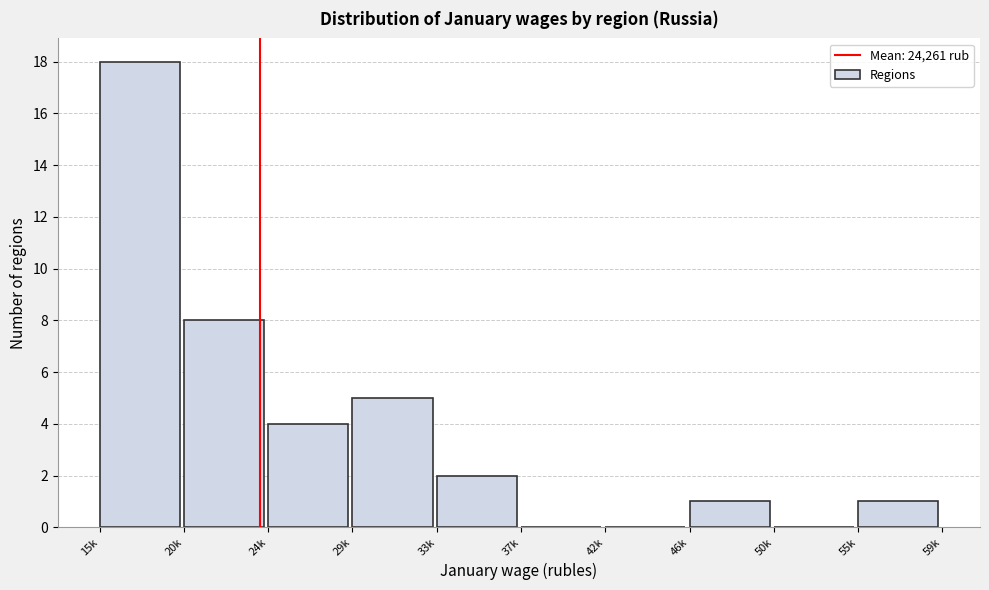

Reading left to right, what are all the values shown in this chart?

15k=18	20k=8	24k=4	29k=5	33k=2	37k=0	42k=0	46k=1	50k=0	55k=1